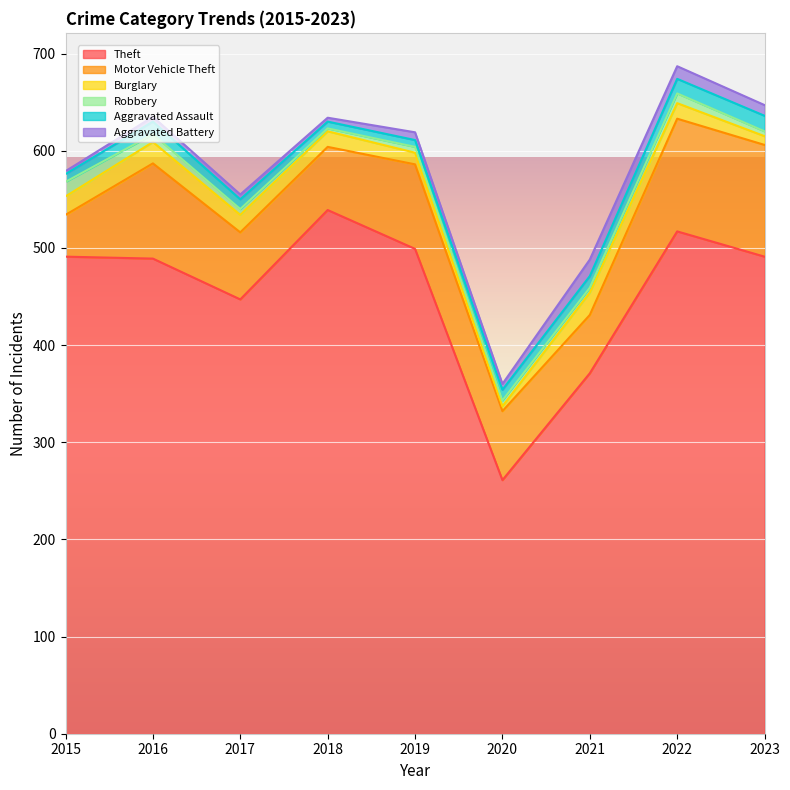

What is the total value across all series at 2015?

579